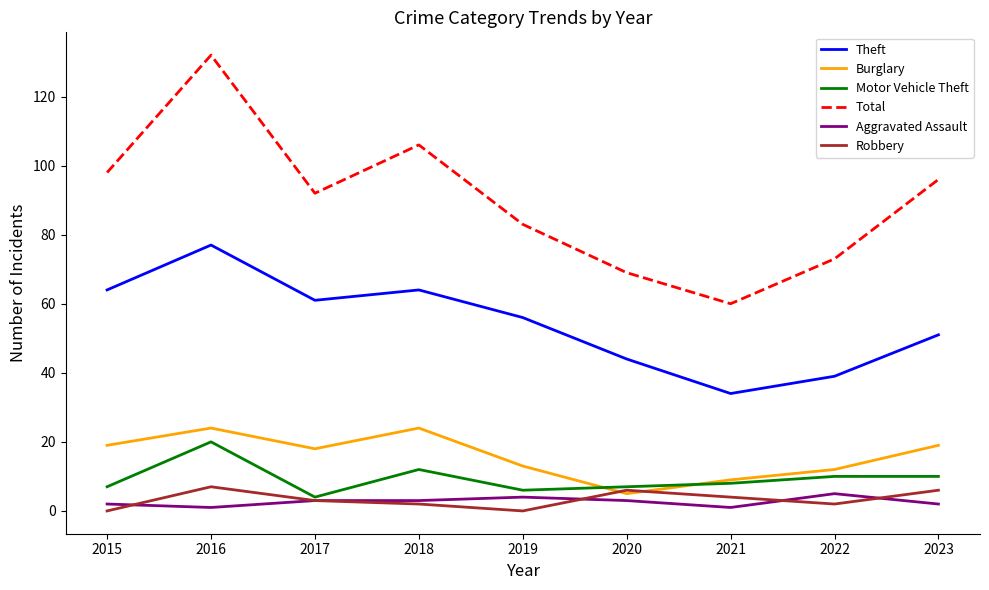

True or false: Theft and Burglary intersect in this chart.

False